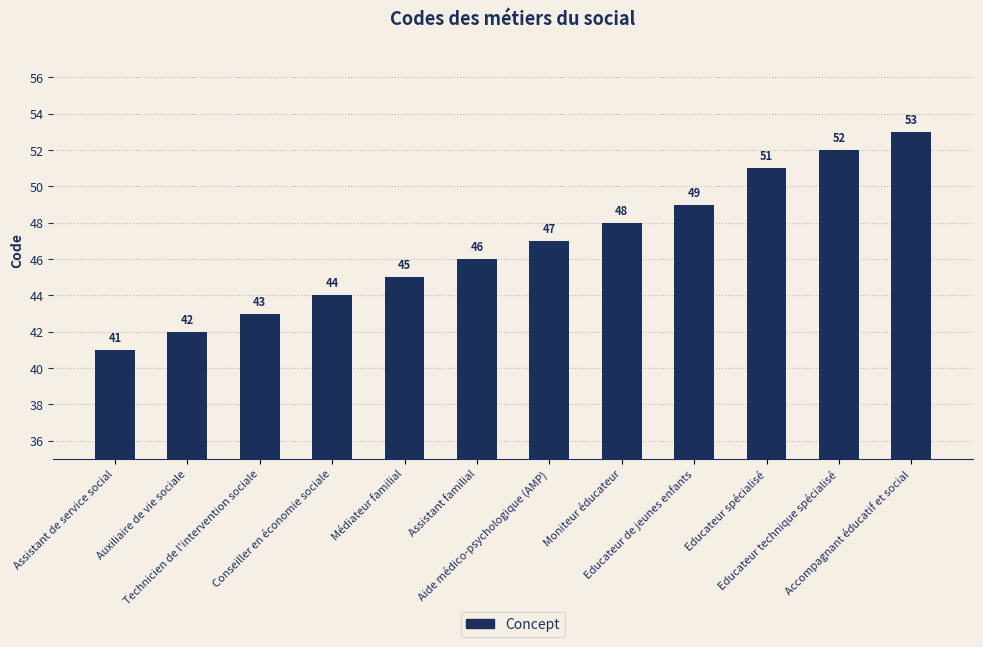

What is the label of the 9th bar from the left?

Educateur de jeunes enfants